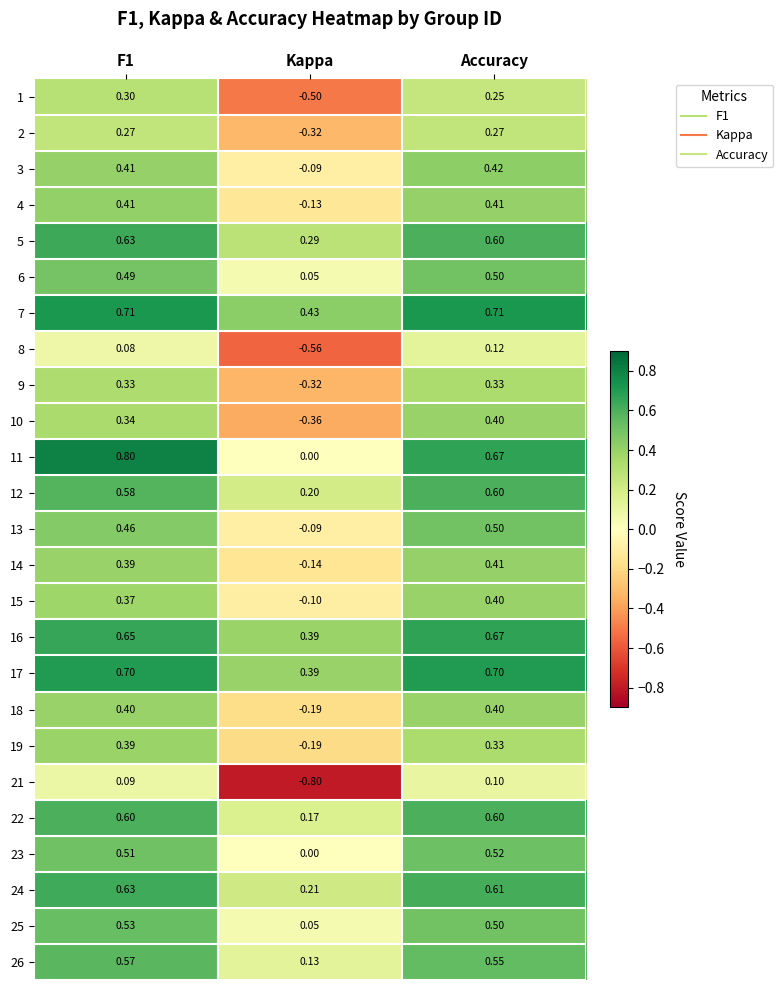

How many distinct data groups are displayed?

25